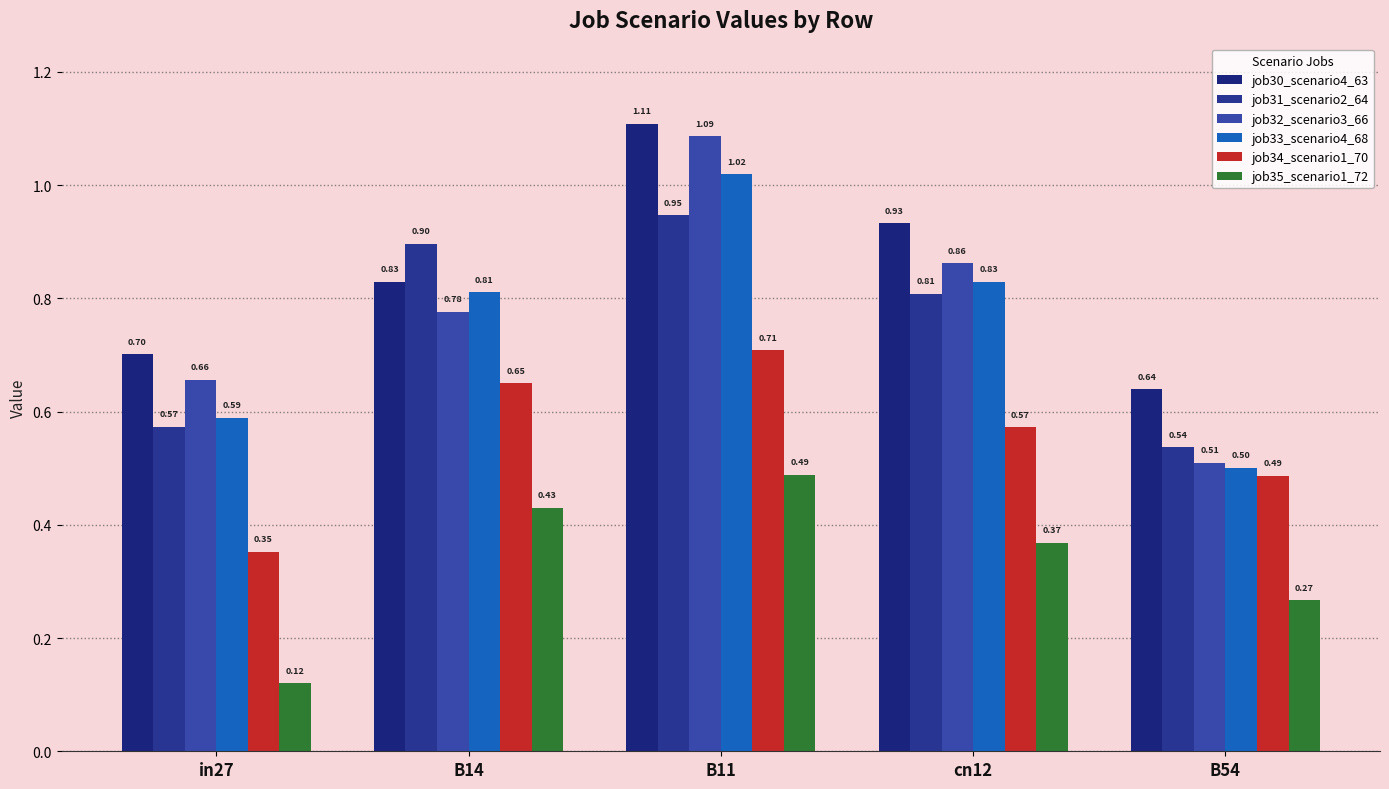

How many groups of bars are there?

5